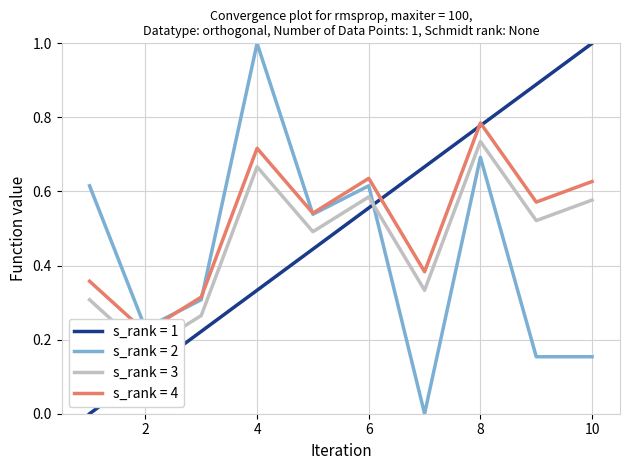

True or false: solving_id and elapsed_time intersect in this chart.

True